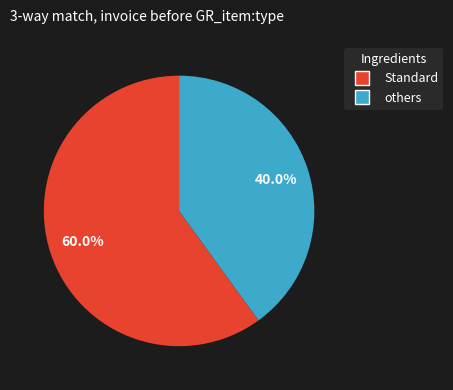

Does any single category account for the majority?

Yes